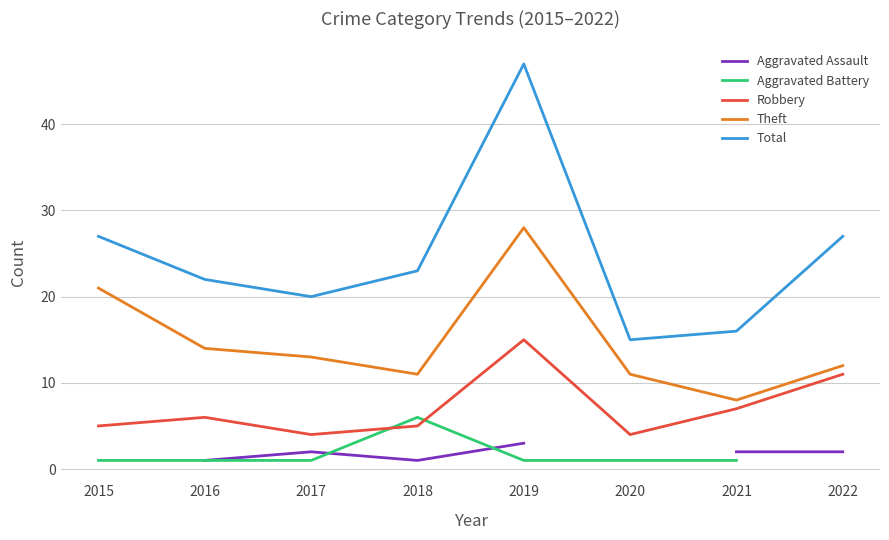

What is the value of the Robbery point at the 1st from the left?

5.0